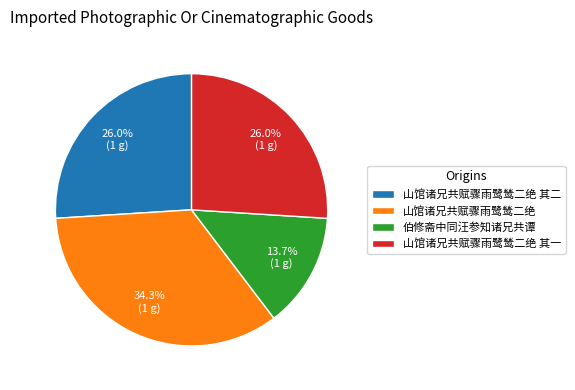

Does any single category account for the majority?

No